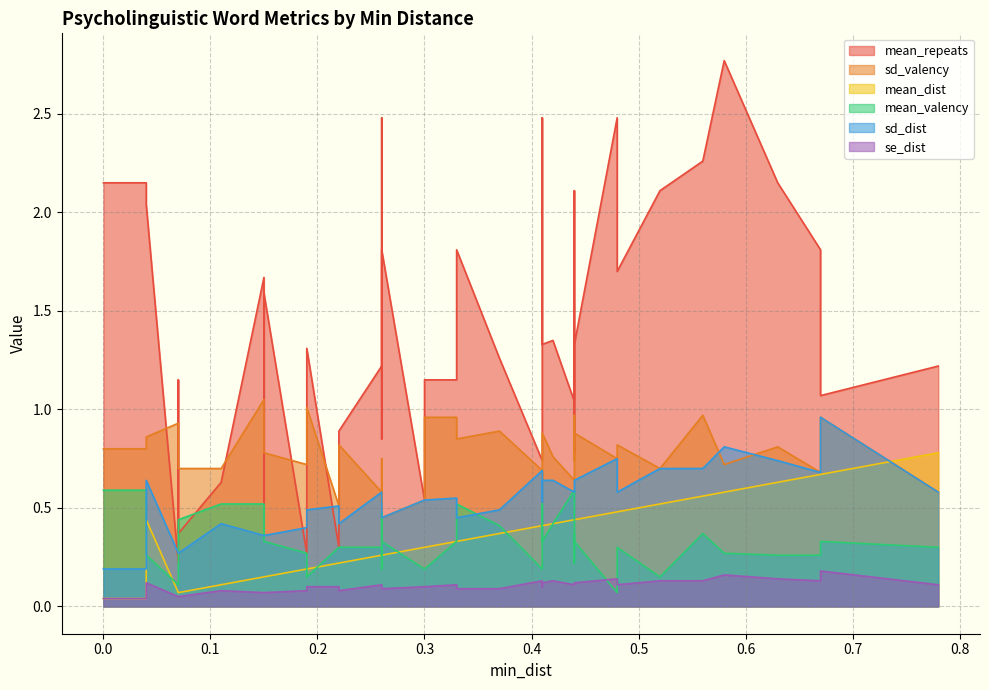

Where is mean_valency nearest to the value 0?

0.48